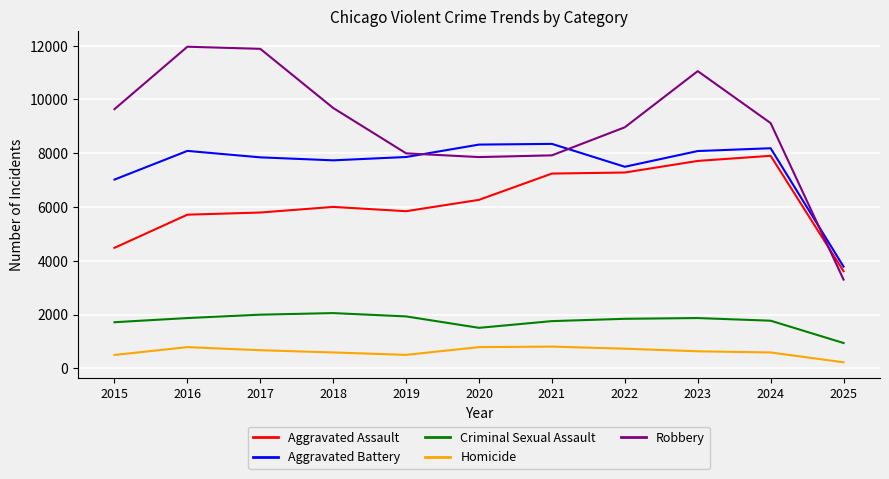

What is the total value across all series at 2020?

24731